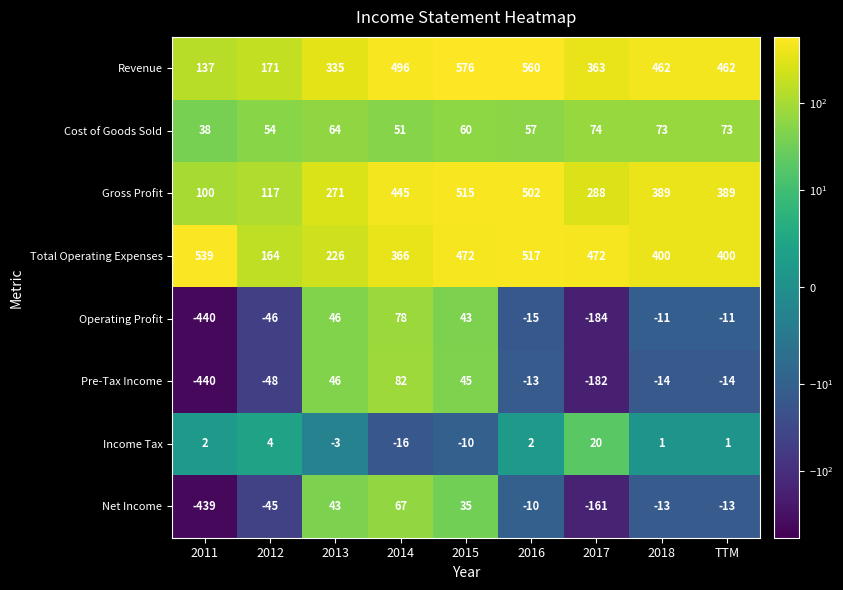

Which series has the widest spread of values?

Pre-Tax Income